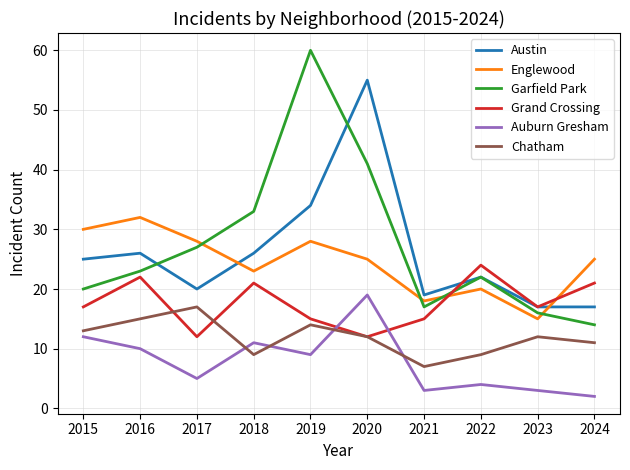

True or false: Auburn Gresham and Austin cross at least once.

False